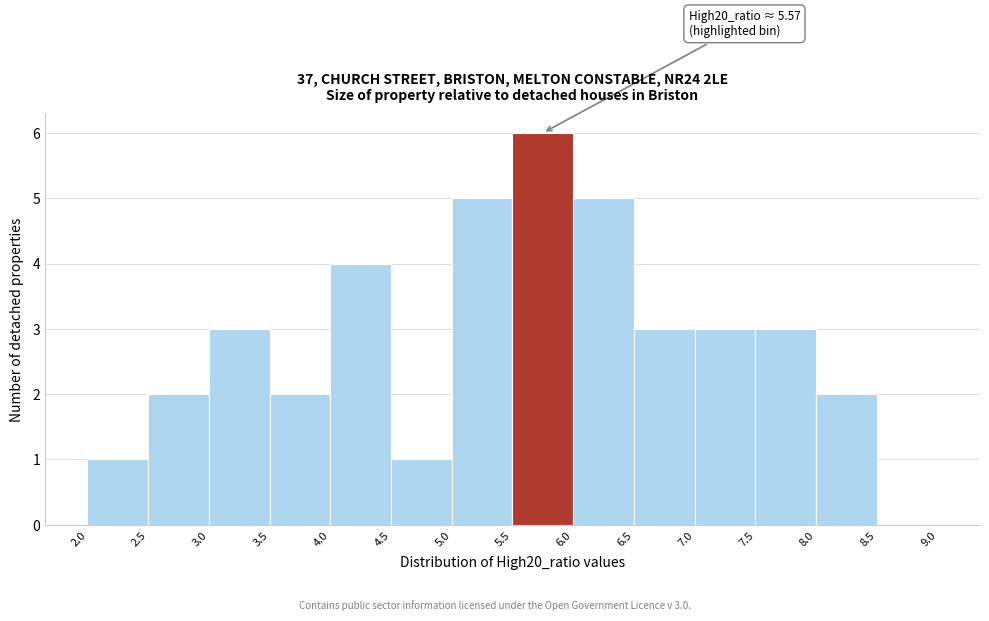

Which range on the x-axis has the tallest bar?

5.5 to 6.0